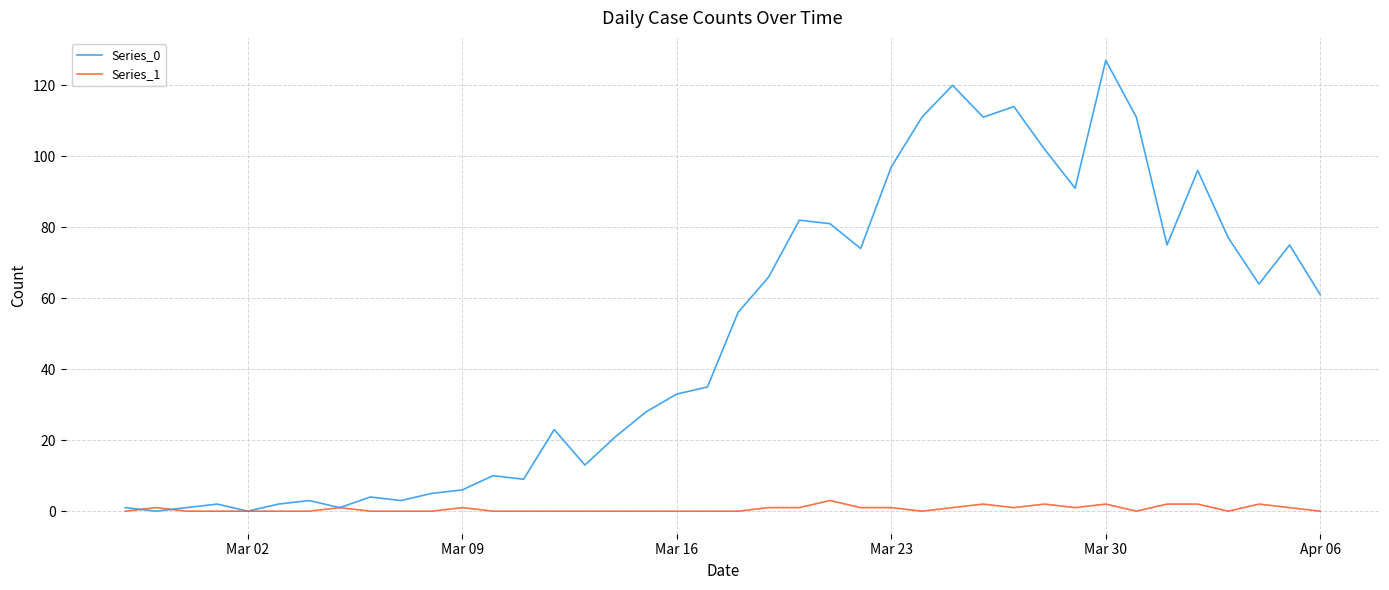

What is the maximum value shown in the chart?

127